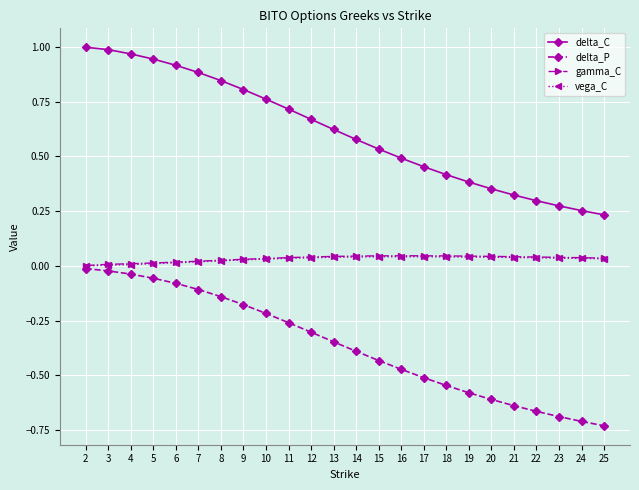

Is the value of vega_C at 19 greater than the value of delta_P at 4?

Yes